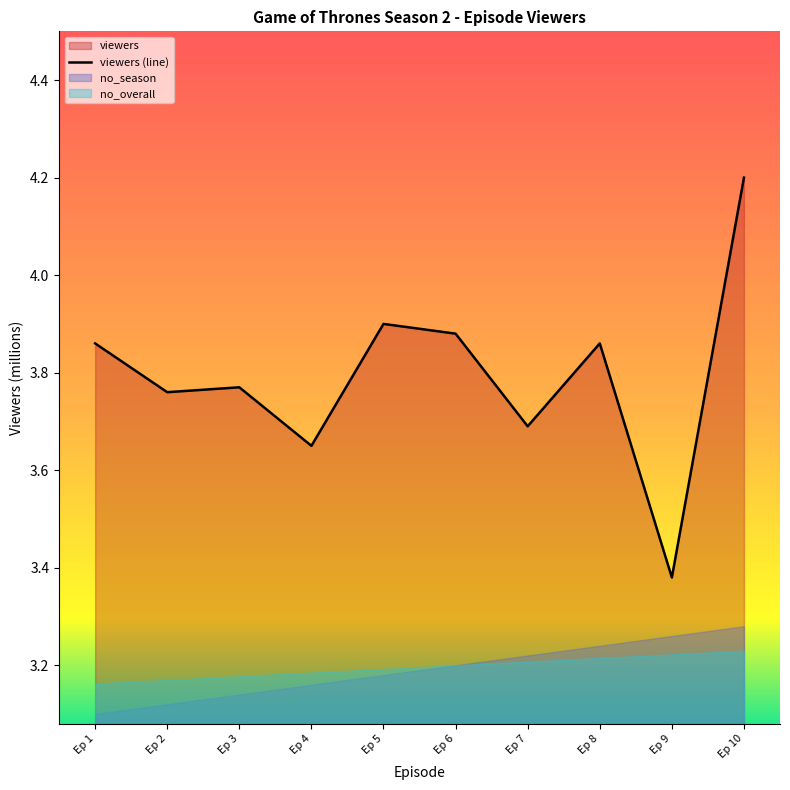

Reading left to right, list all the values displayed in this chart.

3.9	3.8	3.8	3.6	3.9	3.9	3.7	3.9	3.4	4.2